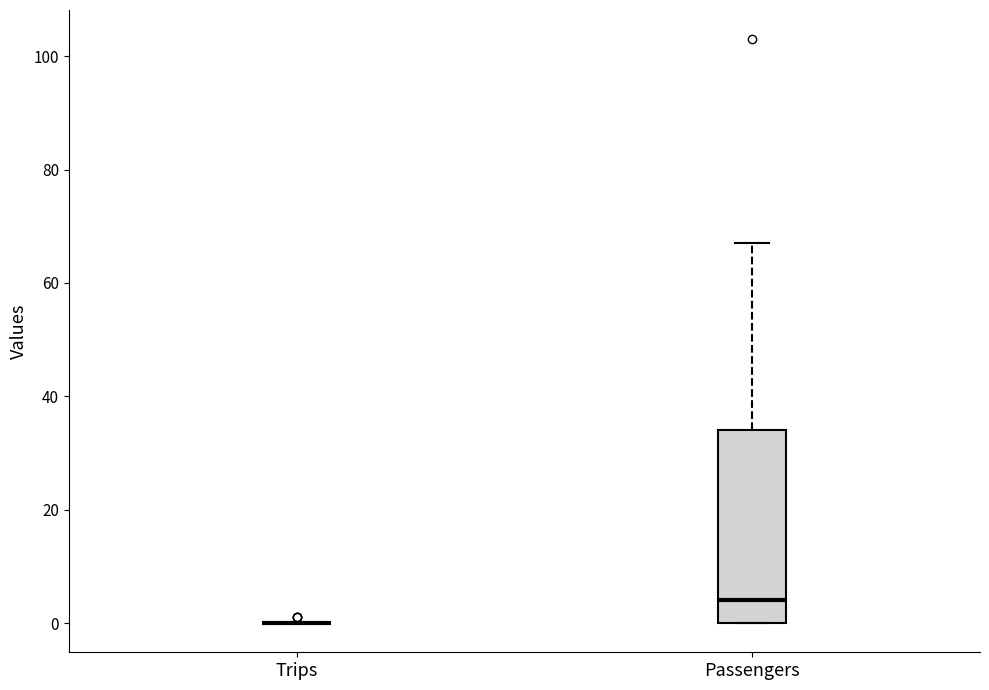

Where is the upper edge of the box for Passengers on the y-axis? The values are not printed on the chart, so give them approximately, as read against the axis.

34